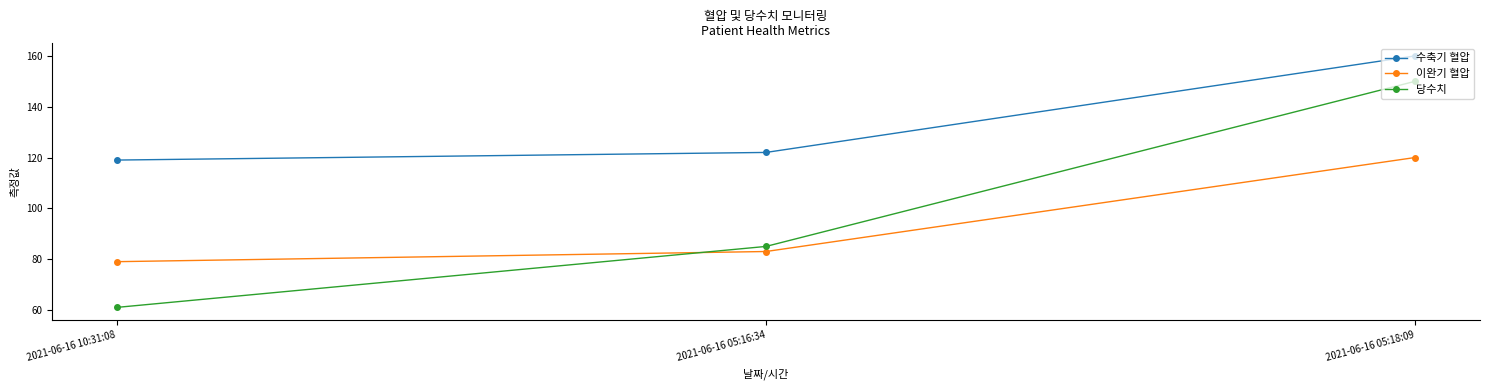

What is the label of the 1st point from the right?

2021-06-16 05:18:09